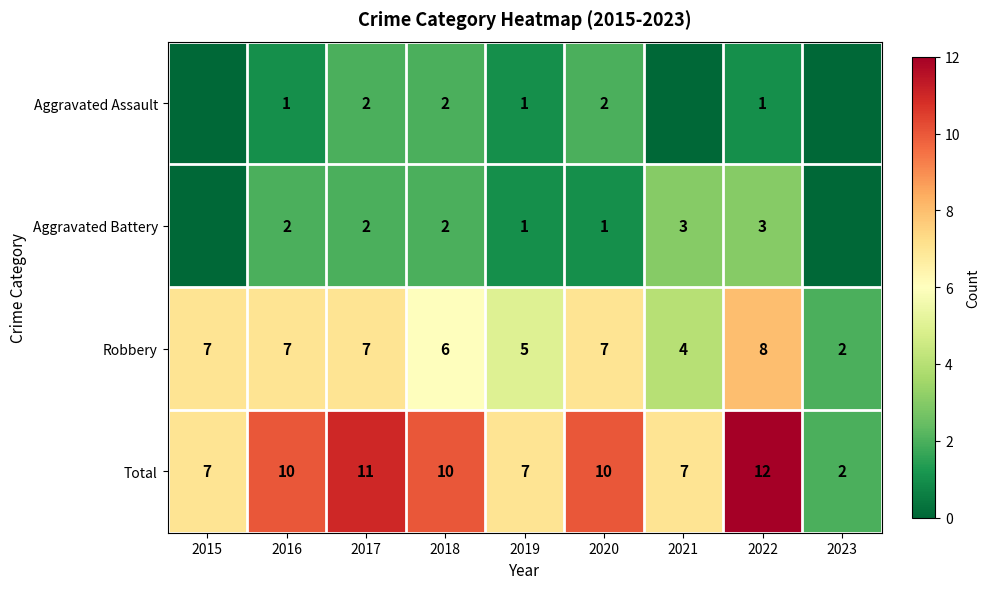

What is the difference between the second highest and minimum values in the Robbery series?

5